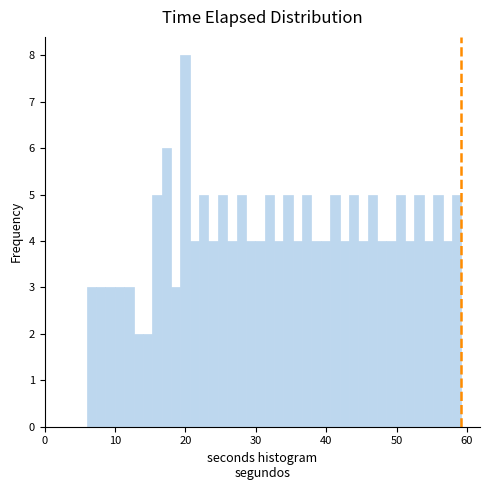

Around what value on the x-axis is the tallest bar? Give the approximate position of its centre, as read against the axis.

20